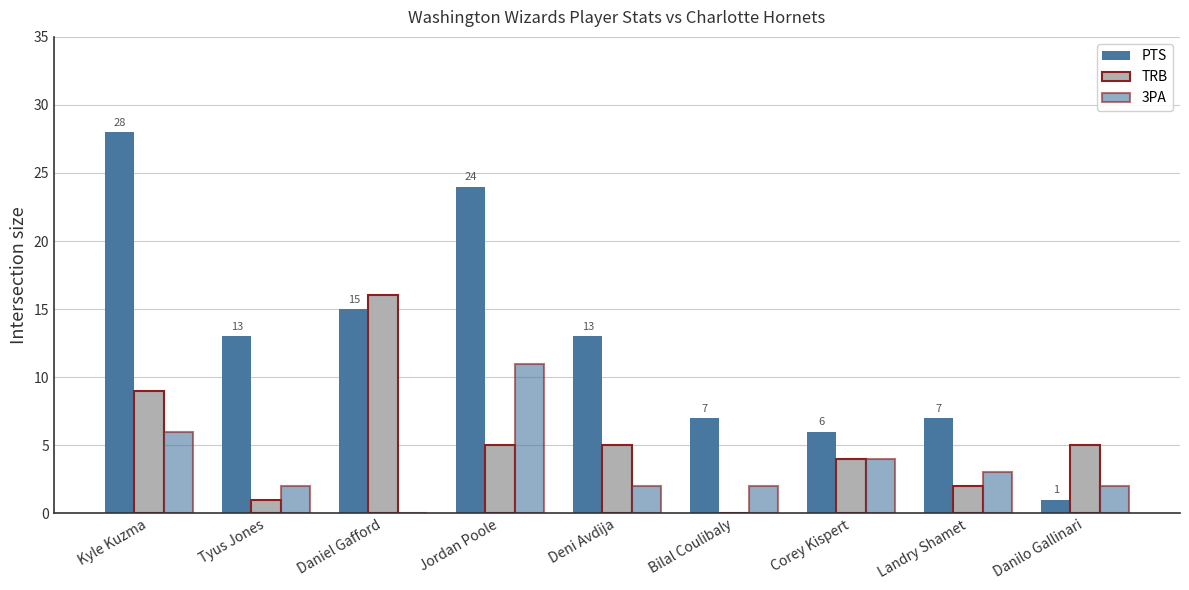

What is the label of the 2nd bar from the right?

Landry Shamet